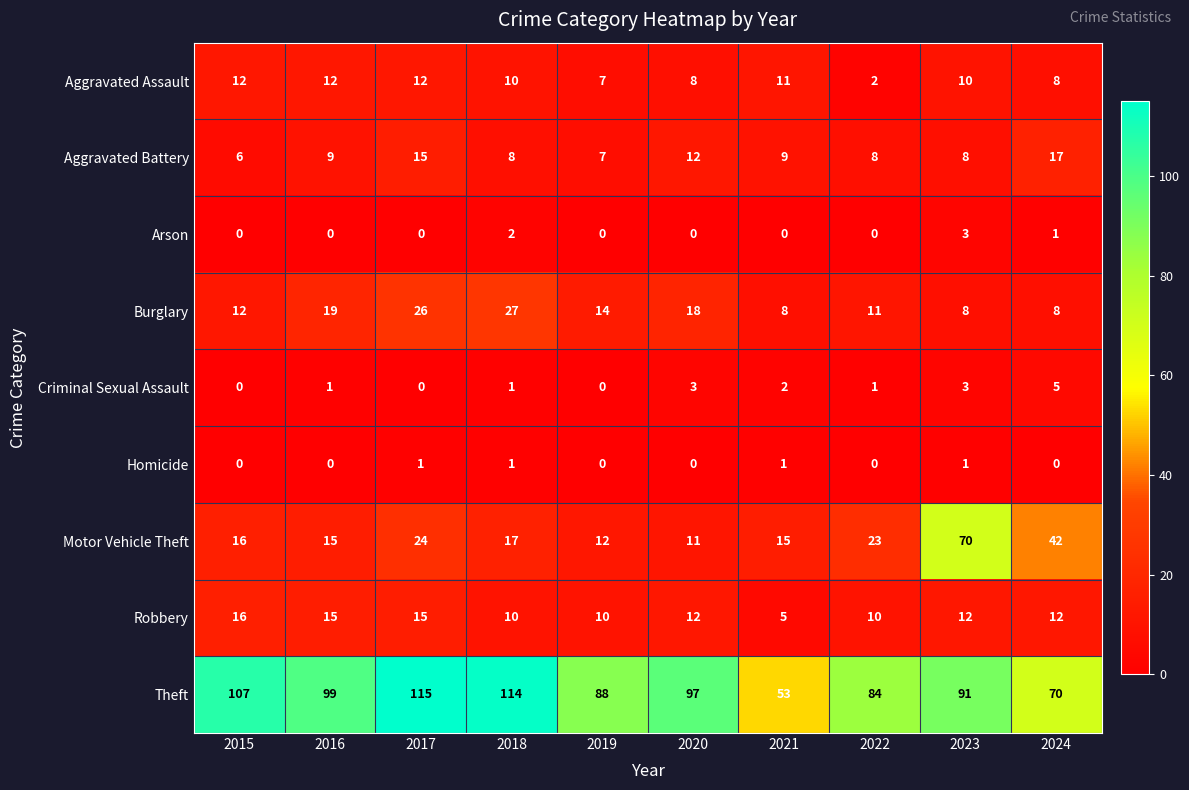

Which category has the lowest value in the Theft series?

2021